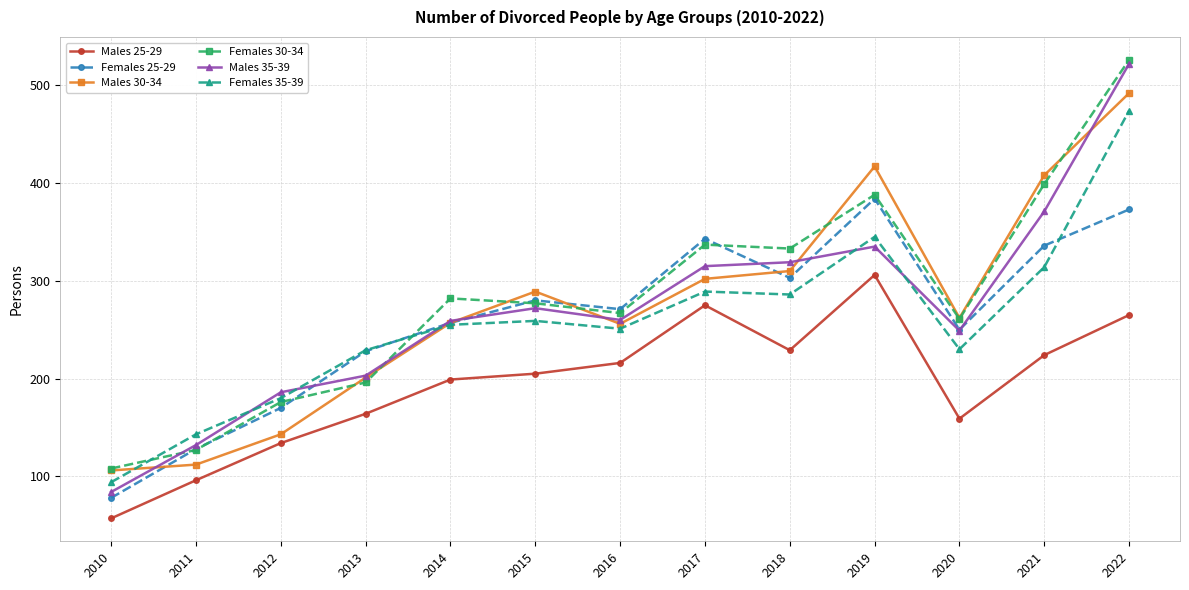

True or false: Females 25-29 has more than 1 points higher than both neighbors.

True